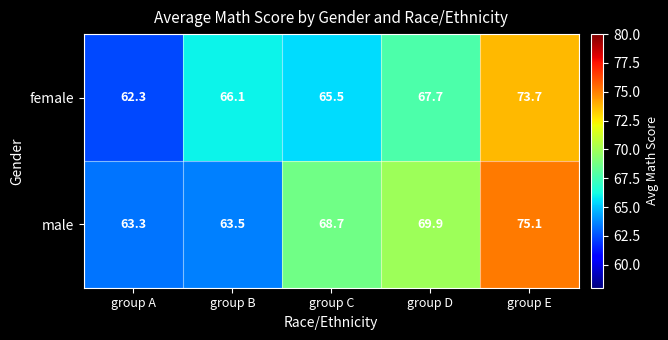

List the series in order of their peak value, lowest first.

female, male